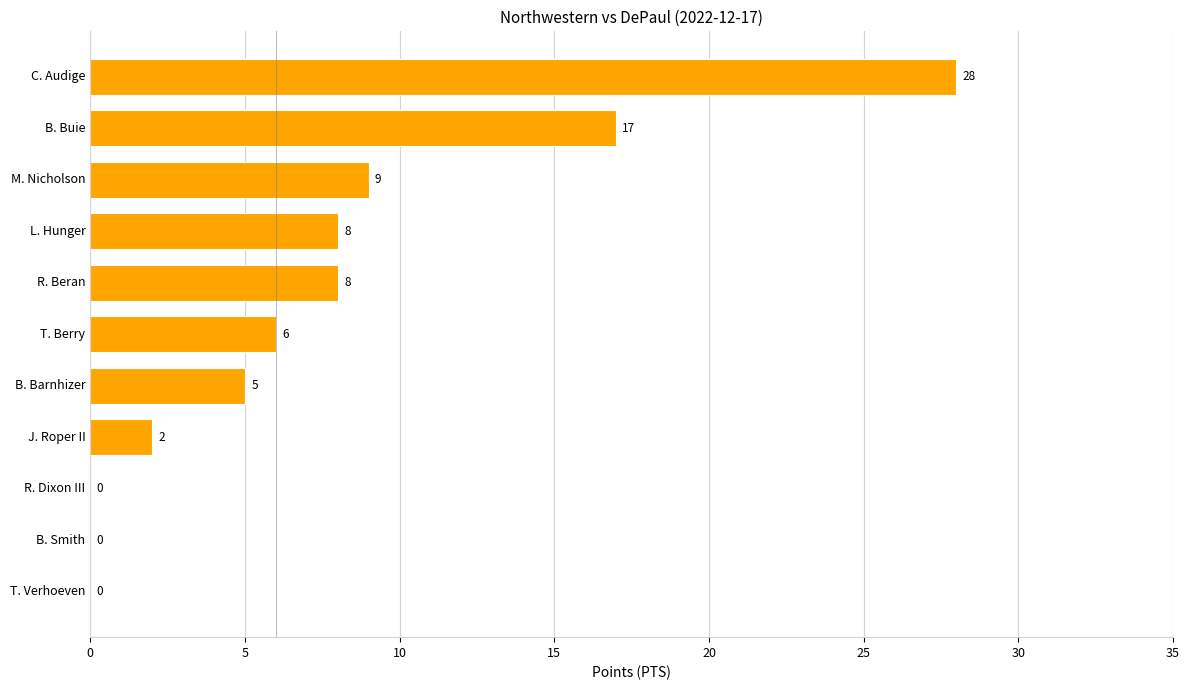

The value at L. Hunger is 8. True or false?

True